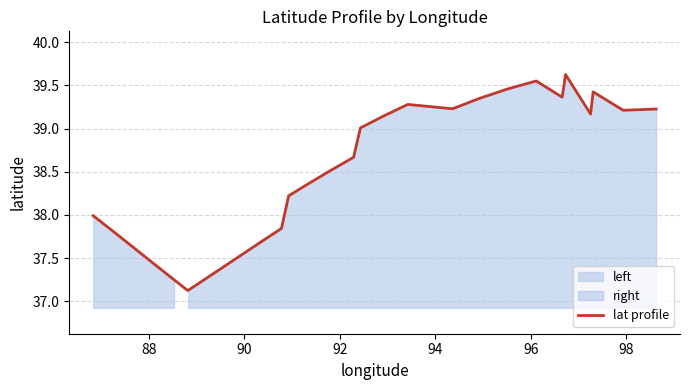

What is the minimum value shown in the chart?

37.1